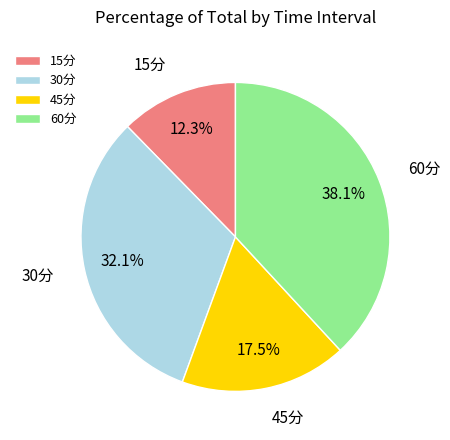

To the nearest percent, what is the combined percentage of 15分 and 60分?

50%